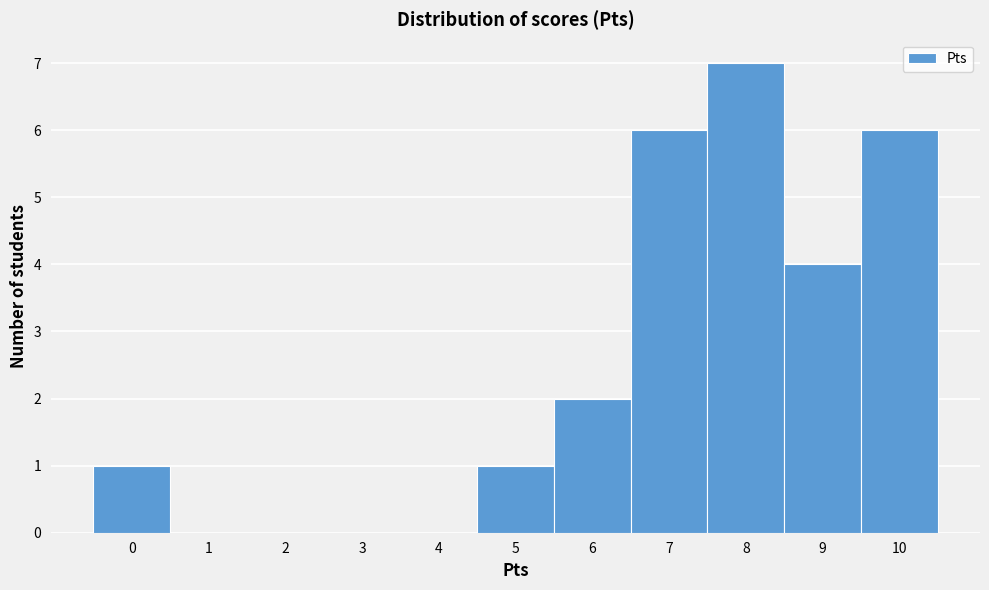

How tall is the bar that spans 6.5 to 7.5 on the x-axis? The values are not printed on the chart, so give them approximately, as read against the axis.

6